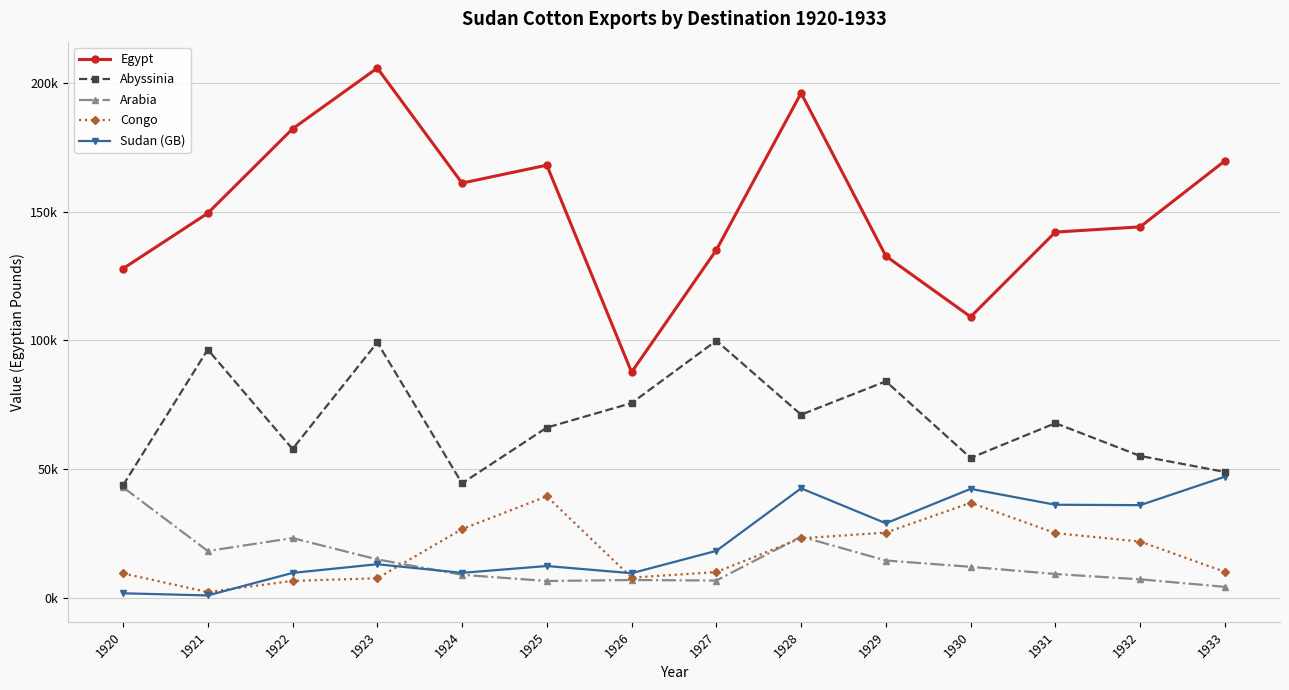

Is this an area chart (filled region under the line)?

No